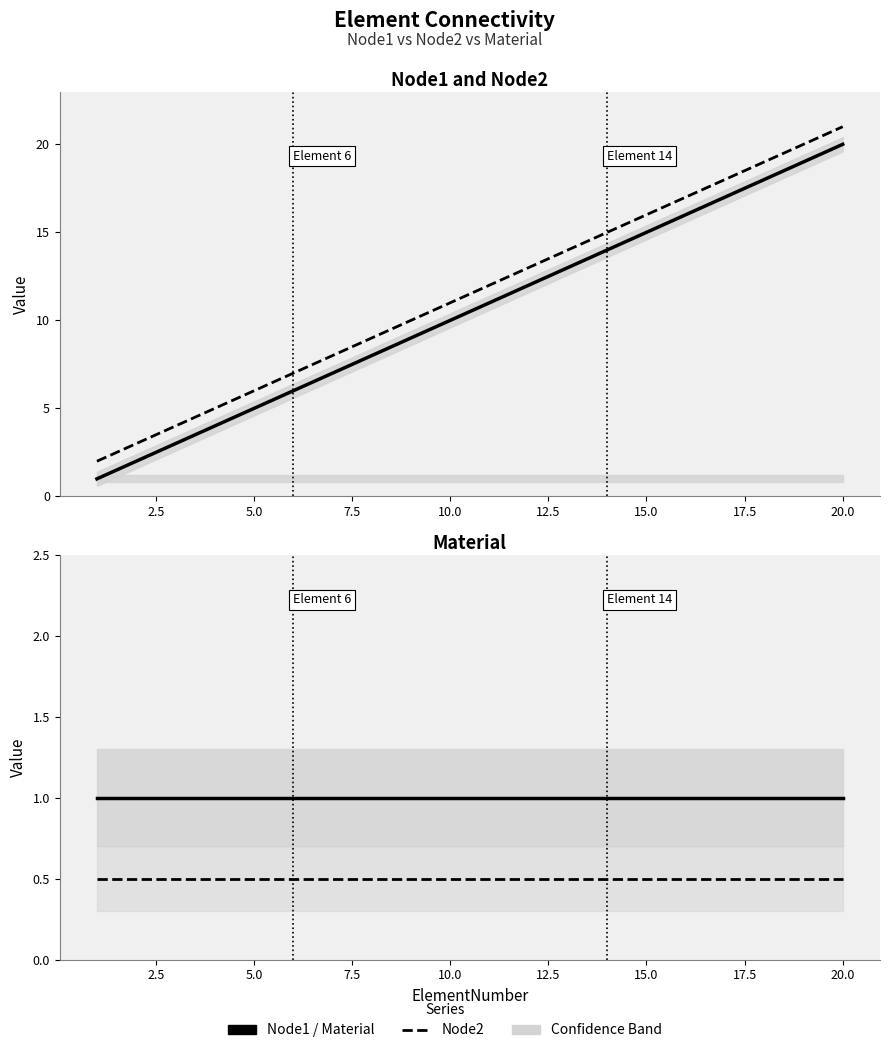

At how many categories does at least one series exceed 20?

1